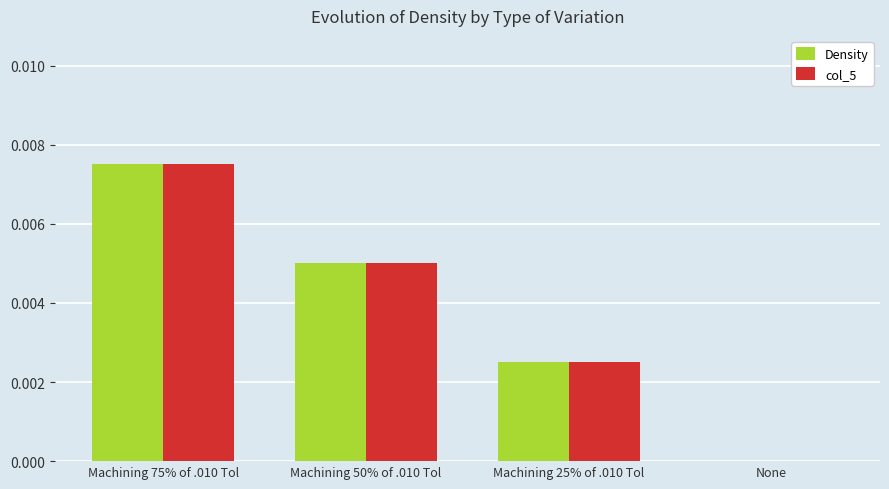

What are all the series names shown in the legend?

Density, col_5